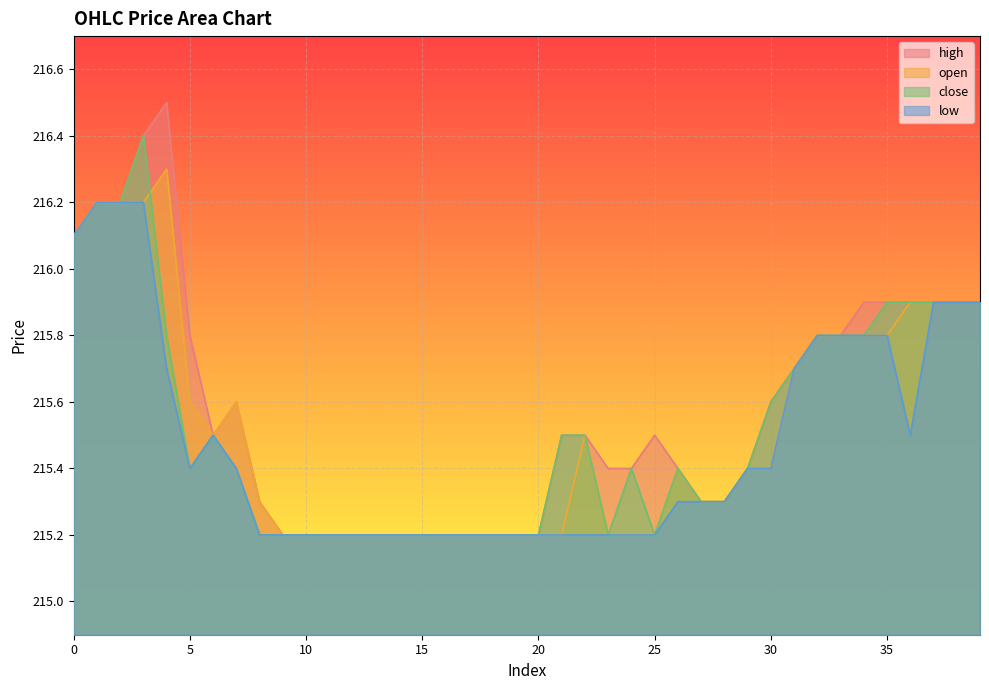

What is the difference between the highest and lowest values at 23?

0.2